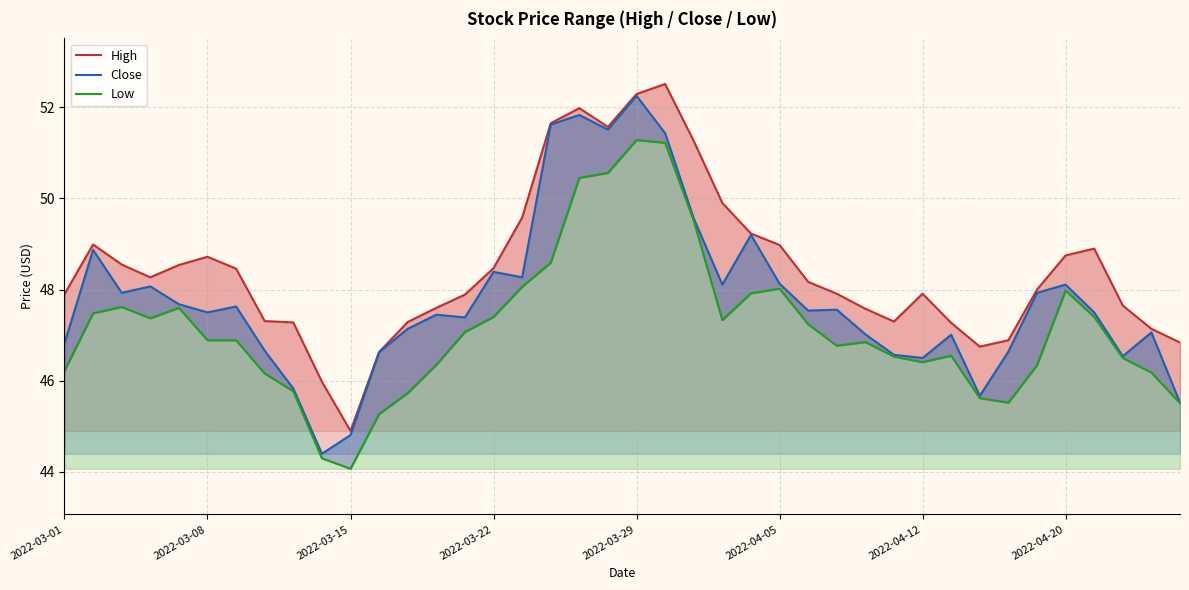

What is the difference between the maximum and minimum values in the High series?

7.6